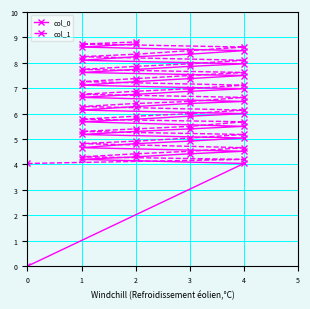

Between 18 and 2, which is larger?

18